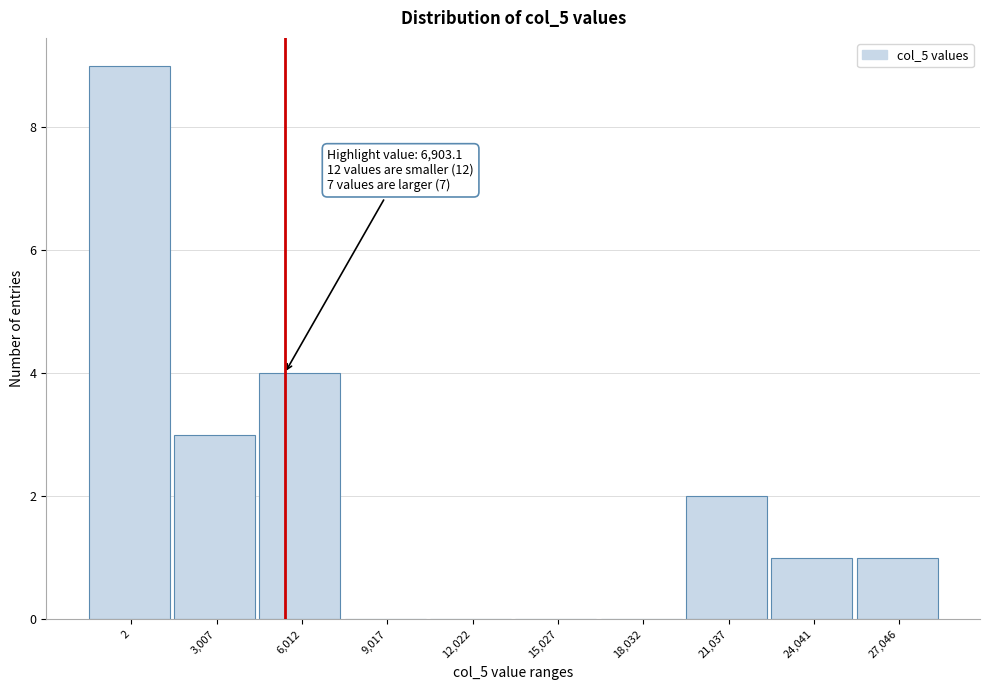

Reading left to right, extract all data points from this chart.

2=9	3,007=3	6,012=4	9,017=0	12,022=0	15,027=0	18,032=0	21,037=2	24,041=1	27,046=1